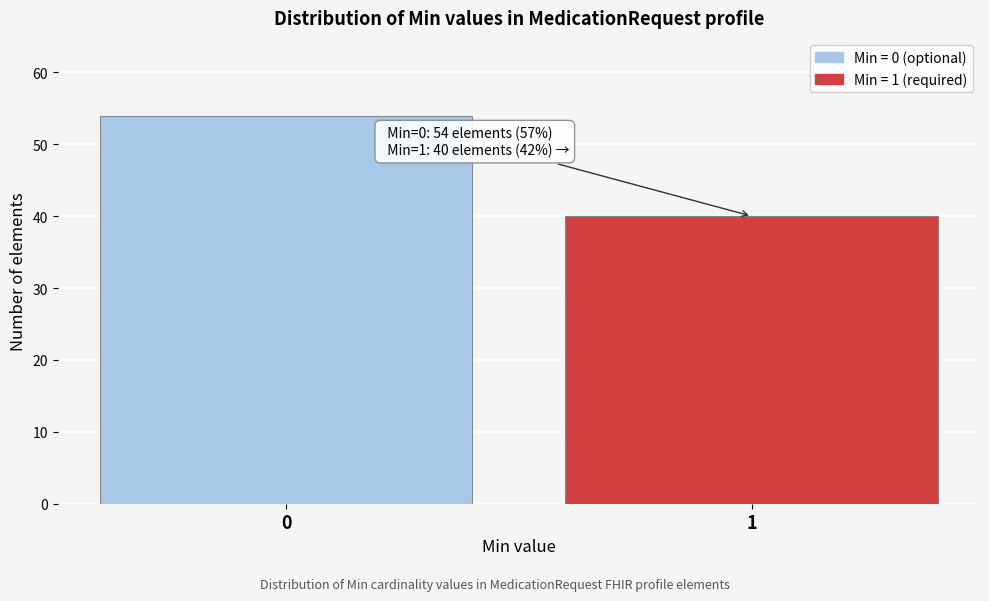

Reading left to right, list all the values displayed in this chart.

54	40